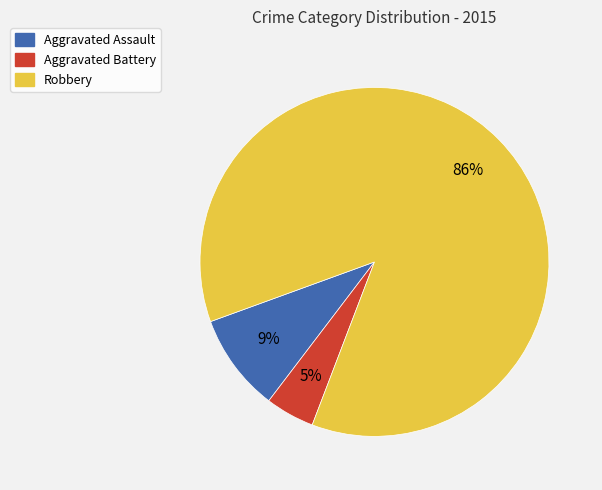

To the nearest percent, what is the combined percentage of Aggravated Battery and Aggravated Assault?

14%